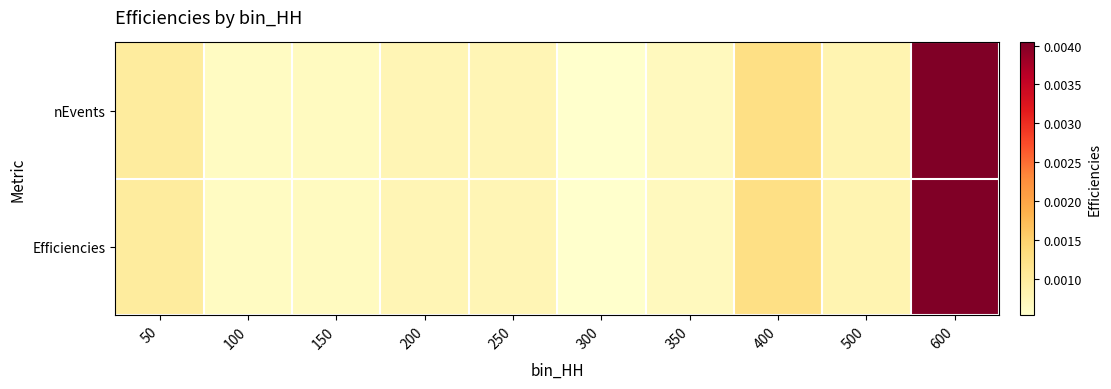

Reading right to left, extract all data points from this chart.

nEvents: 600=1.0	500=0.1	400=0.2	350=0.0	300=0.0	250=0.1	200=0.1	150=0.0	100=0.0	50=0.1
Efficiencies: 600=1.0	500=0.1	400=0.2	350=0.0	300=0.0	250=0.1	200=0.1	150=0.0	100=0.0	50=0.1